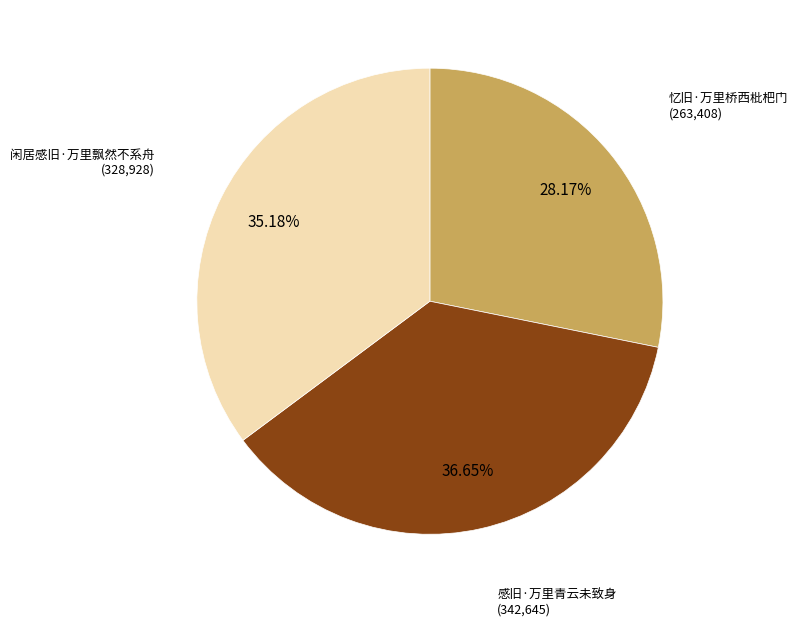

Is there any slice that represents more than half of the pie?

No